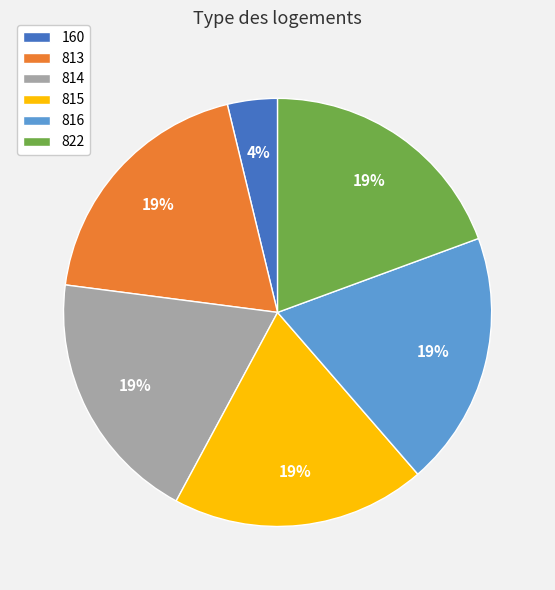

What percentage is the 160 slice, to the nearest percent?

4%